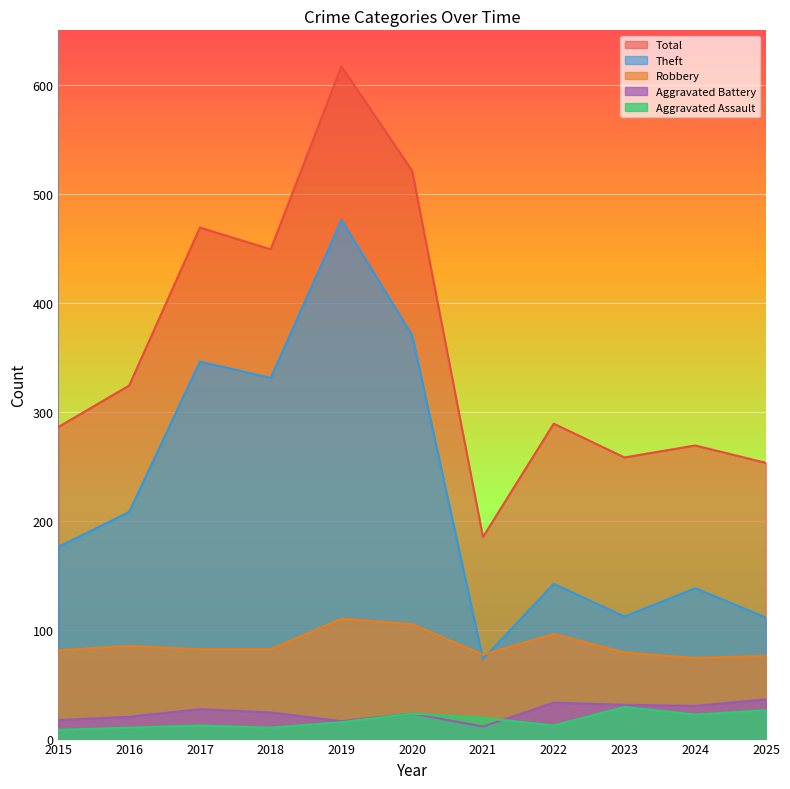

What is the minimum value shown in the chart?

8